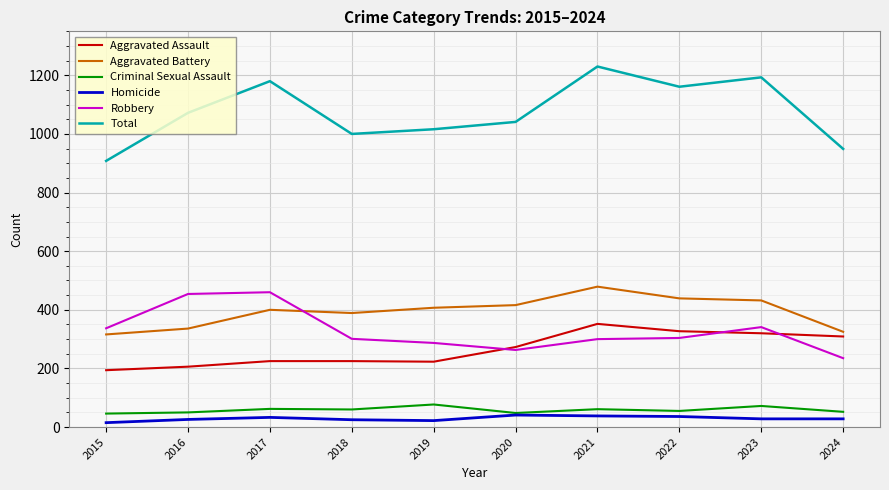

Which category has the highest value across all series?

2021